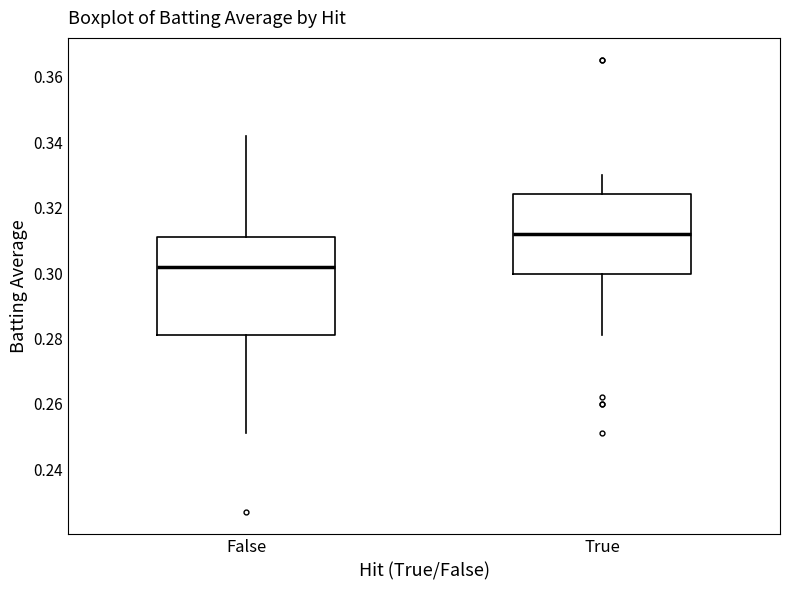

Which box is the tallest, from its lower edge to its upper edge?

False